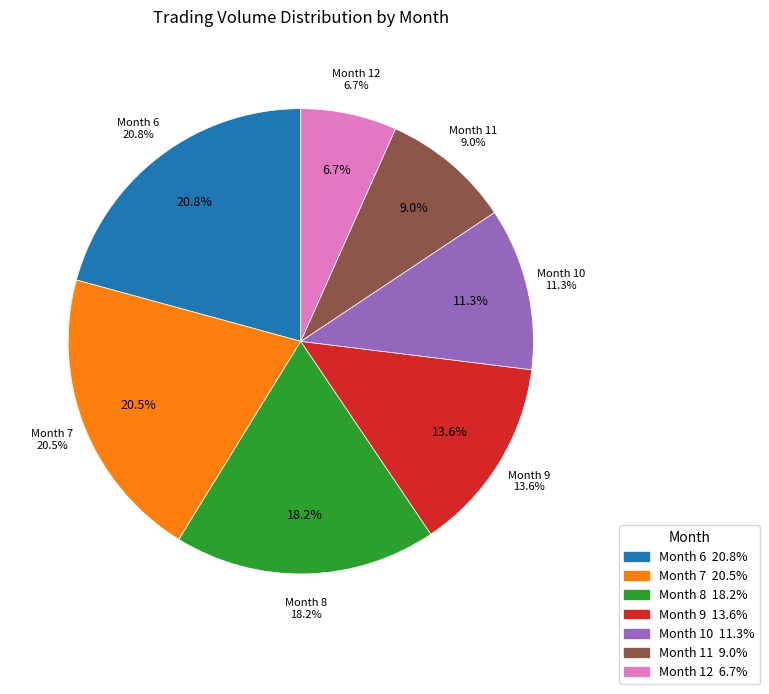

To the nearest percent, what is the difference between the 4 and 11 slice percentages?

5%